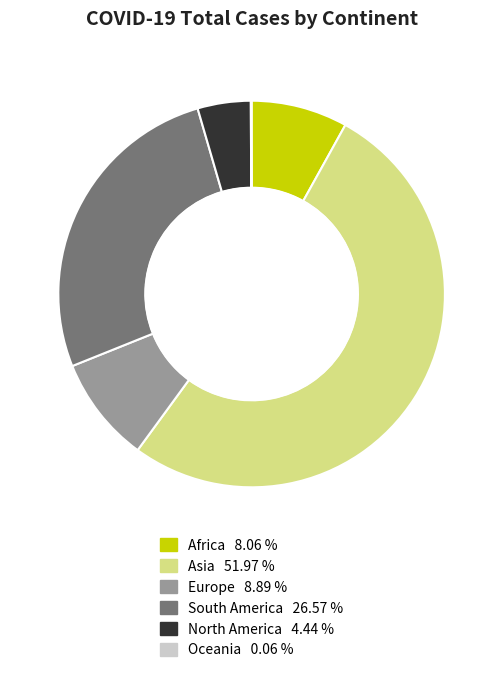

Is there any slice that represents more than half of the pie?

Yes